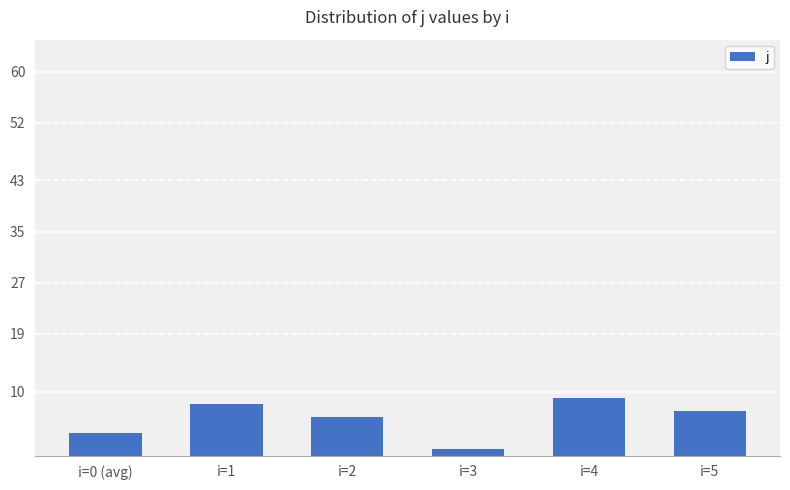

List the labels in order of value, smallest first.

i=3, i=0 (avg), i=2, i=5, i=1, i=4